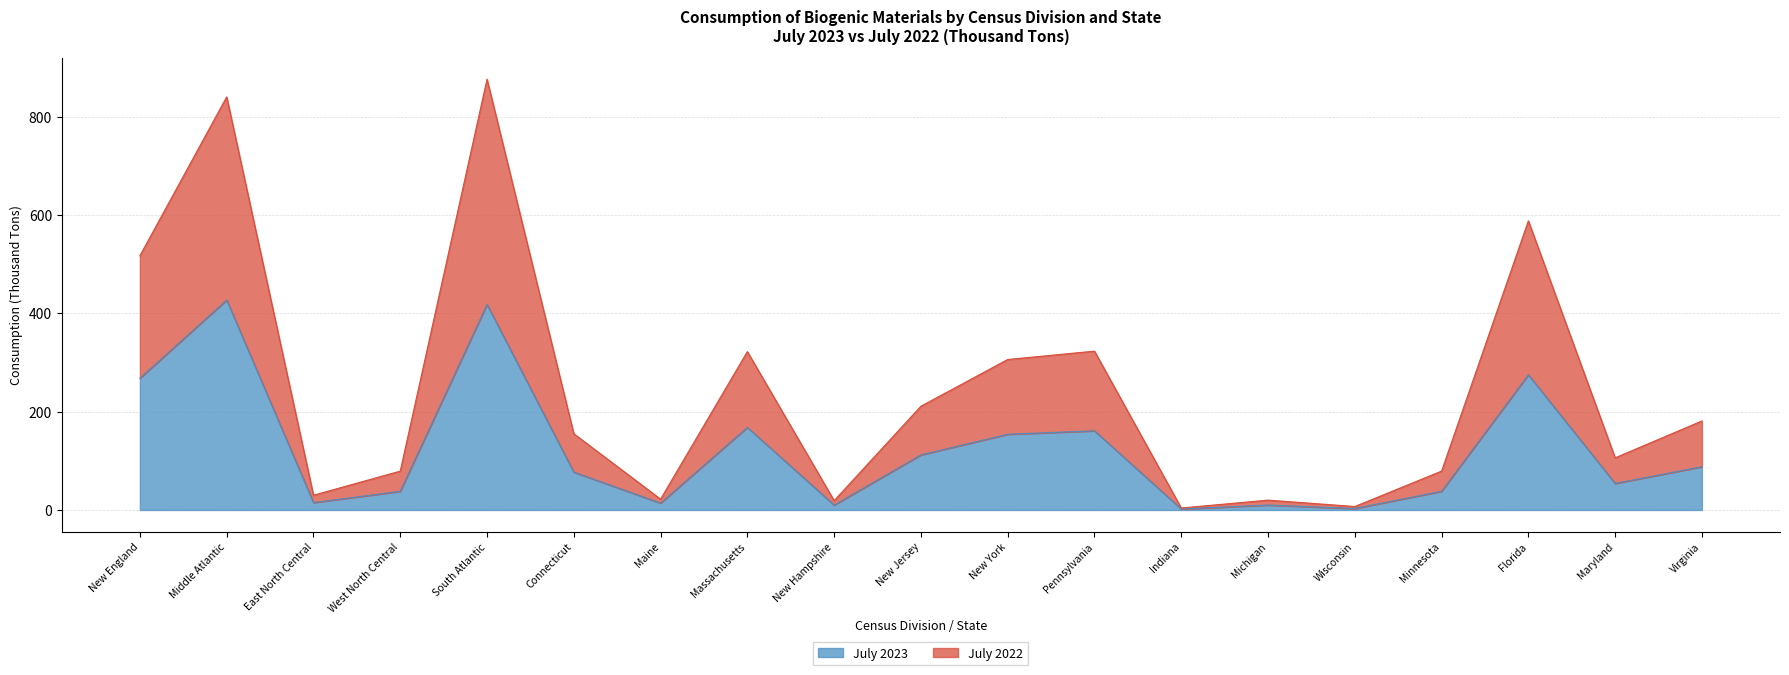

True or false: July 2022 and July 2023 cross at least once.

False